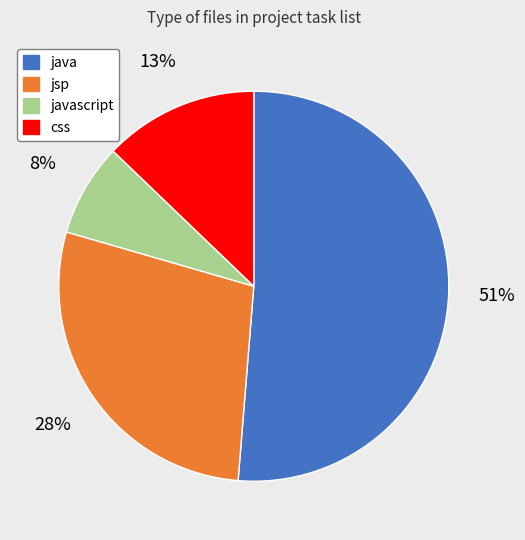

Is there a majority slice in this chart?

Yes